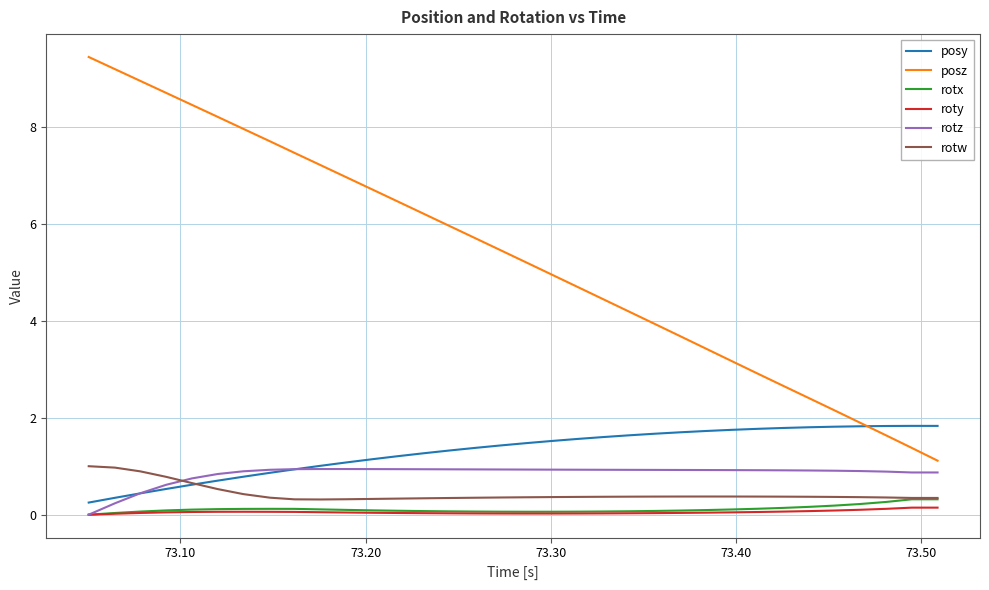

How many series are shown in this chart?

6